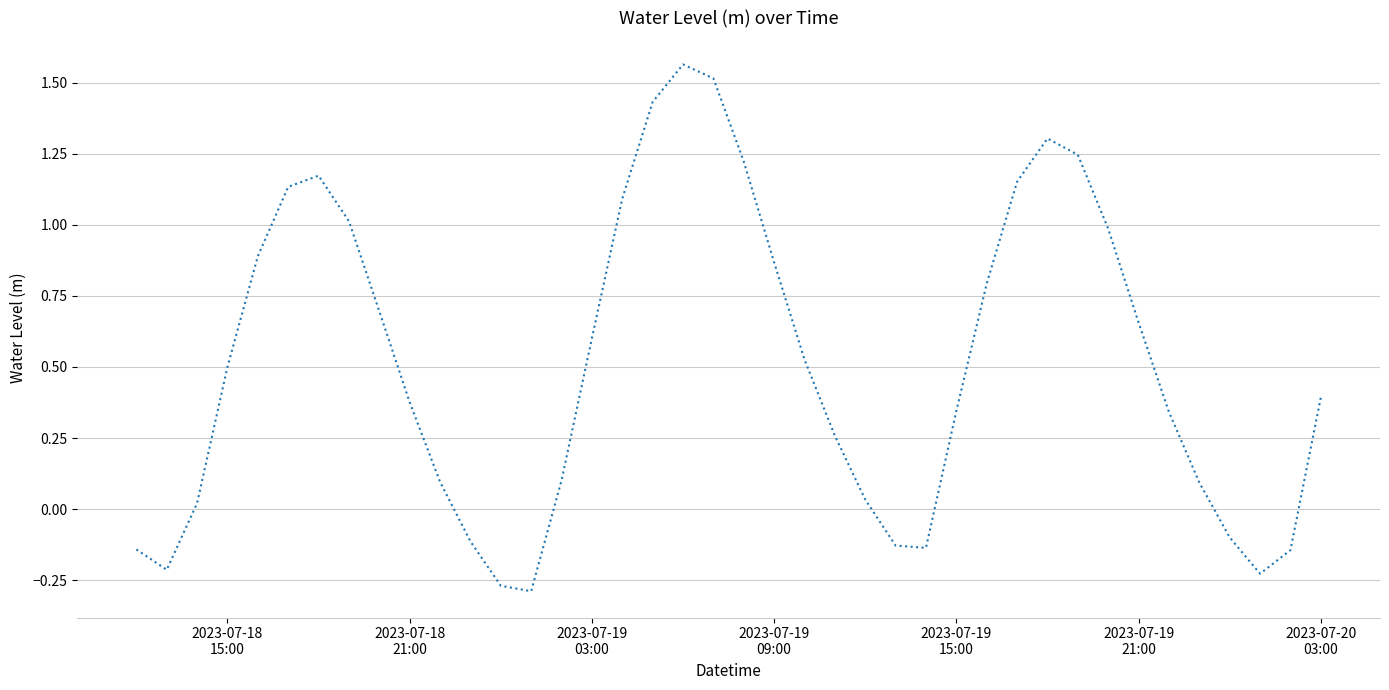

What is the difference between the maximum and minimum values?

1.9